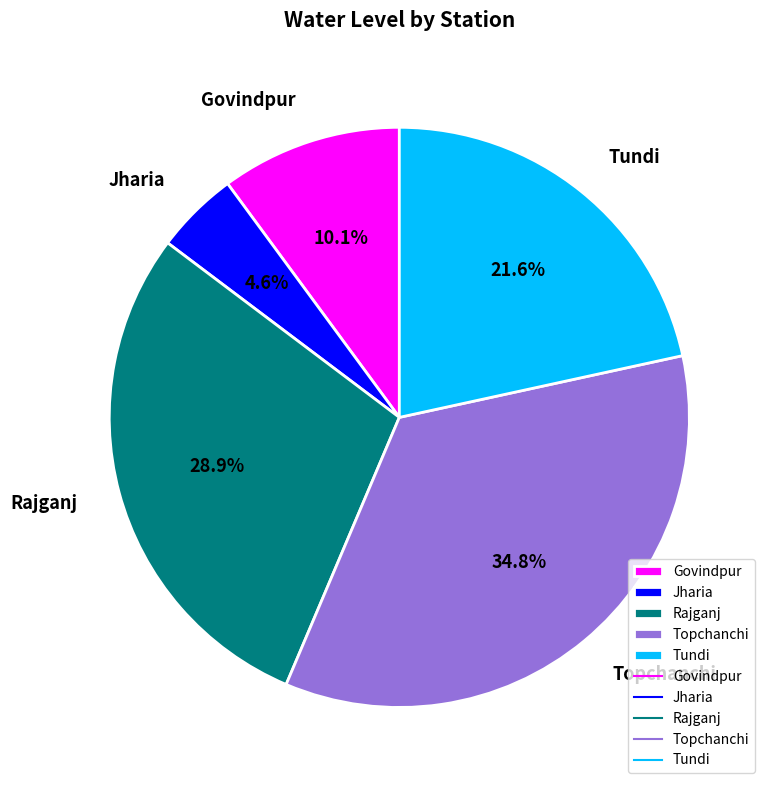

What is the largest slice in the pie chart?

Topchanchi